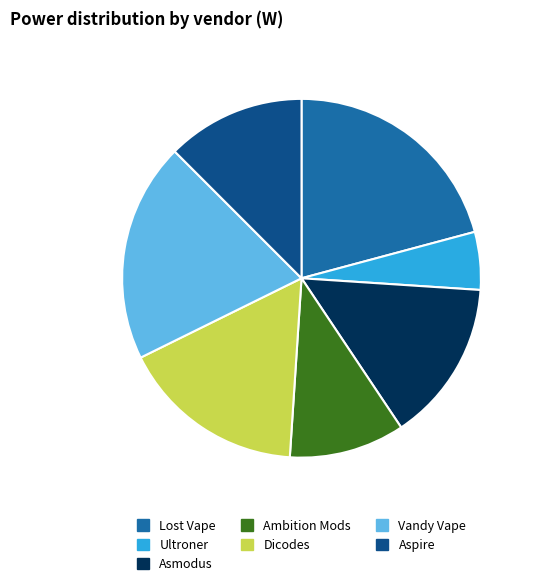

Is the sum of Asmodus and Ultroner greater than half?

No